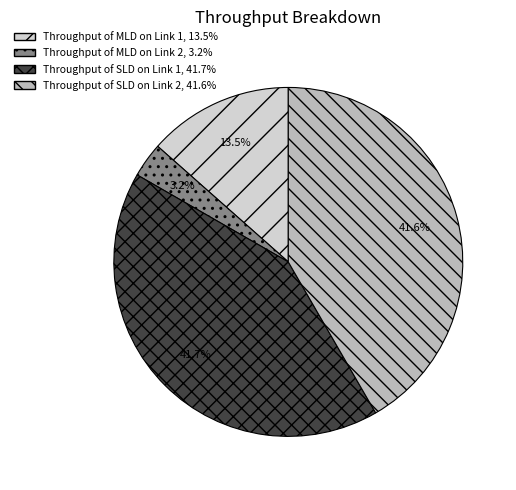

What portion of the pie excludes Throughput of MLD on Link 1?

86.5%